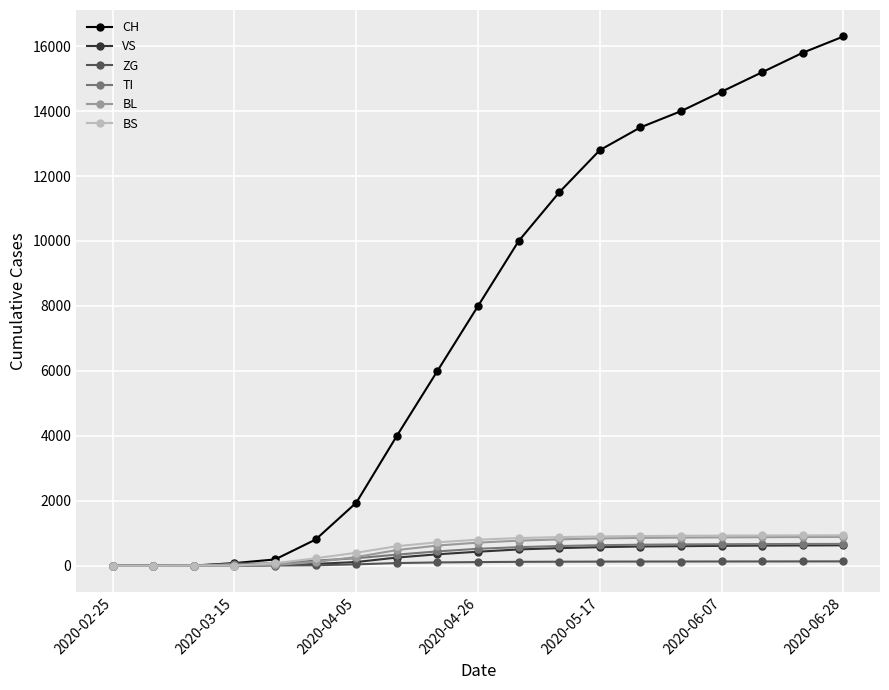

At how many categories does at least one series exceed 1583?

13